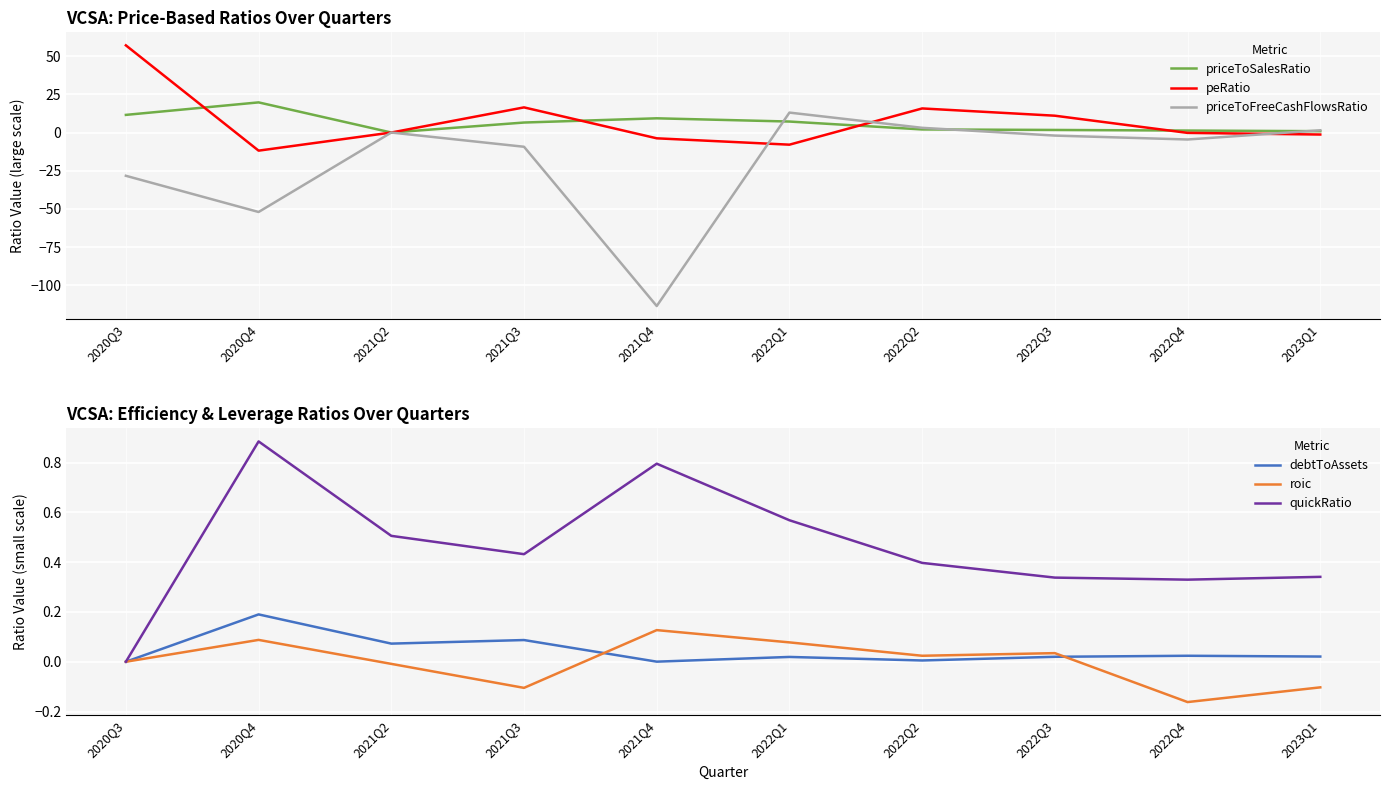

Which series has the widest spread of values?

priceToFreeCashFlowsRatio